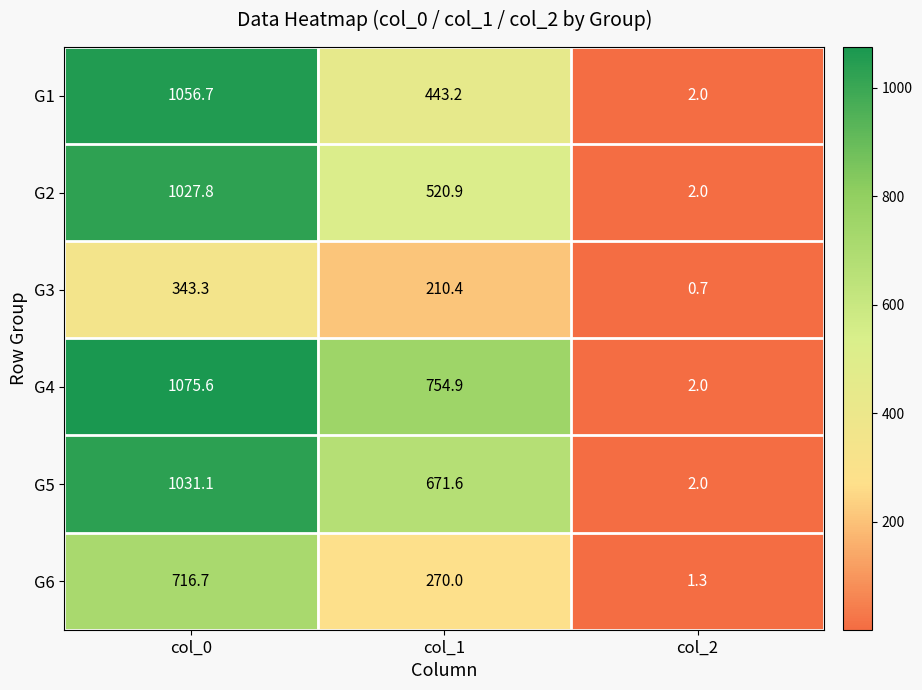

Where is G1 nearest to the value 529?

col_1